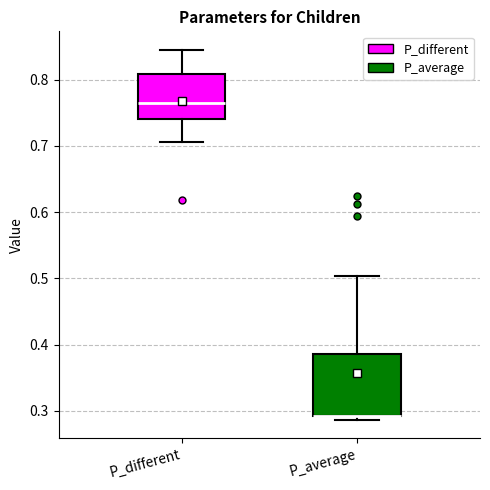

Reading left to right, transcribe this box plot: for each box, give where its median line is, the range the box spans, and where its two whiskers end, as read against the y-axis. The values are not printed on the chart, so give them approximately, as read against the axis.

P_different: median 0.76, box 0.74 to 0.81, whiskers 0.71 to 0.85
P_average: median 0.29 (drawn on the box's lower edge), box 0.29 to 0.39, whiskers 0.29 (just below the box's lower edge) to 0.50